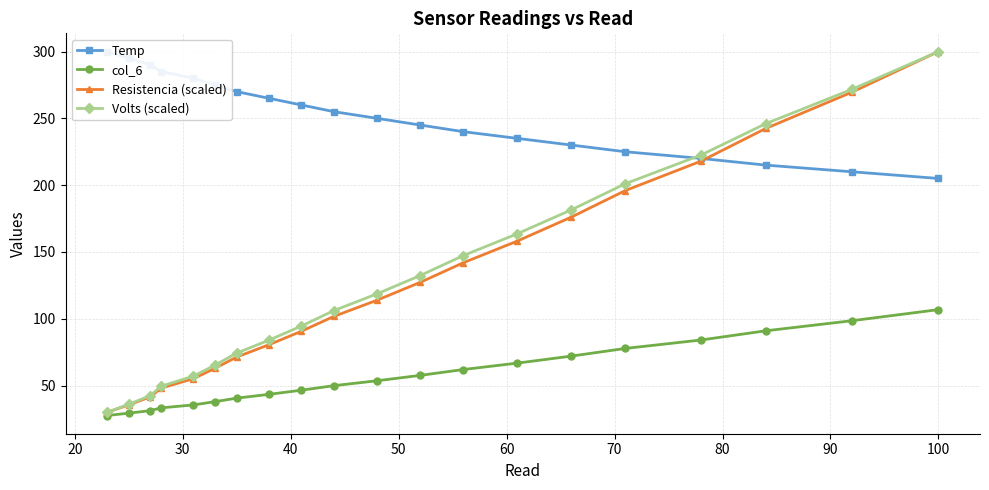

What are all the series names shown in the legend?

Temp, col_6, Resistencia (scaled), Volts (scaled)